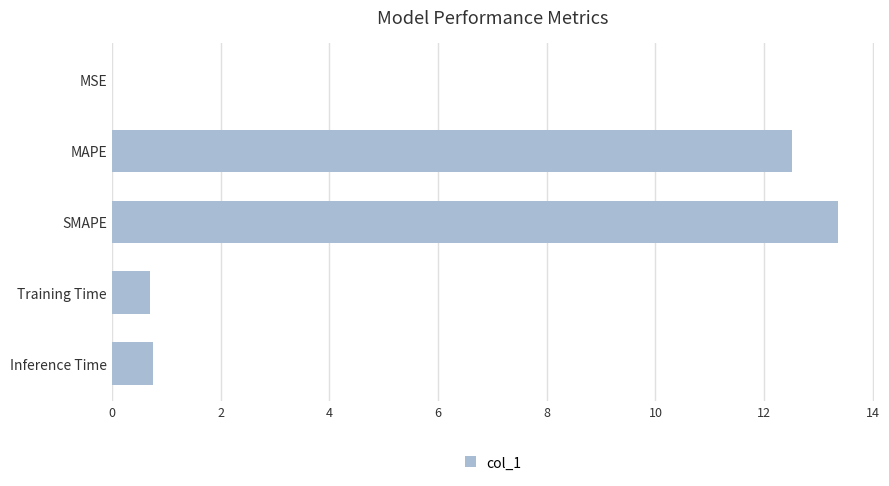

What is the sum of the values at Training Time and MAPE?

13.2